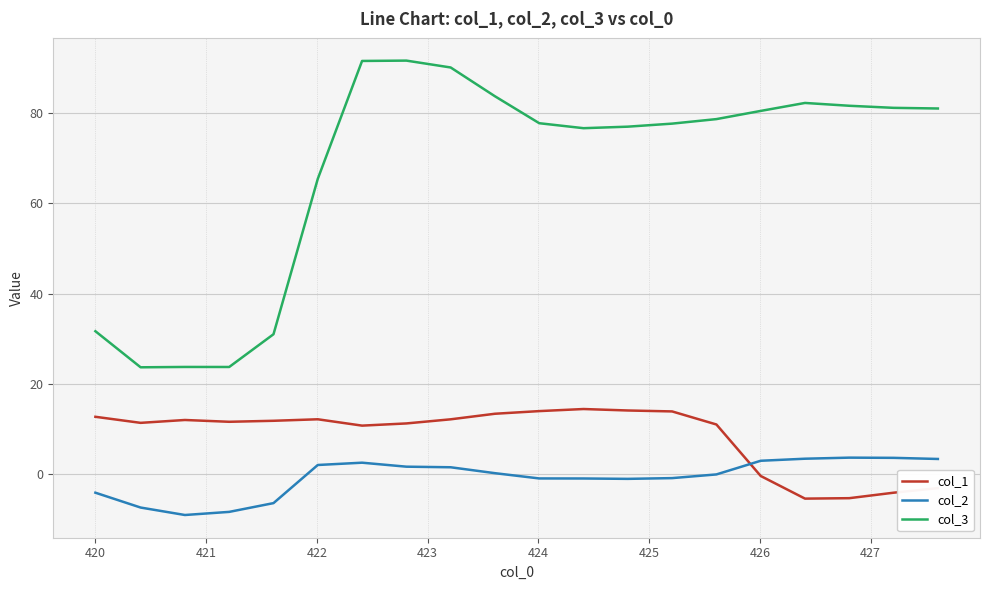

True or false: col_2 and col_3 intersect in this chart.

False